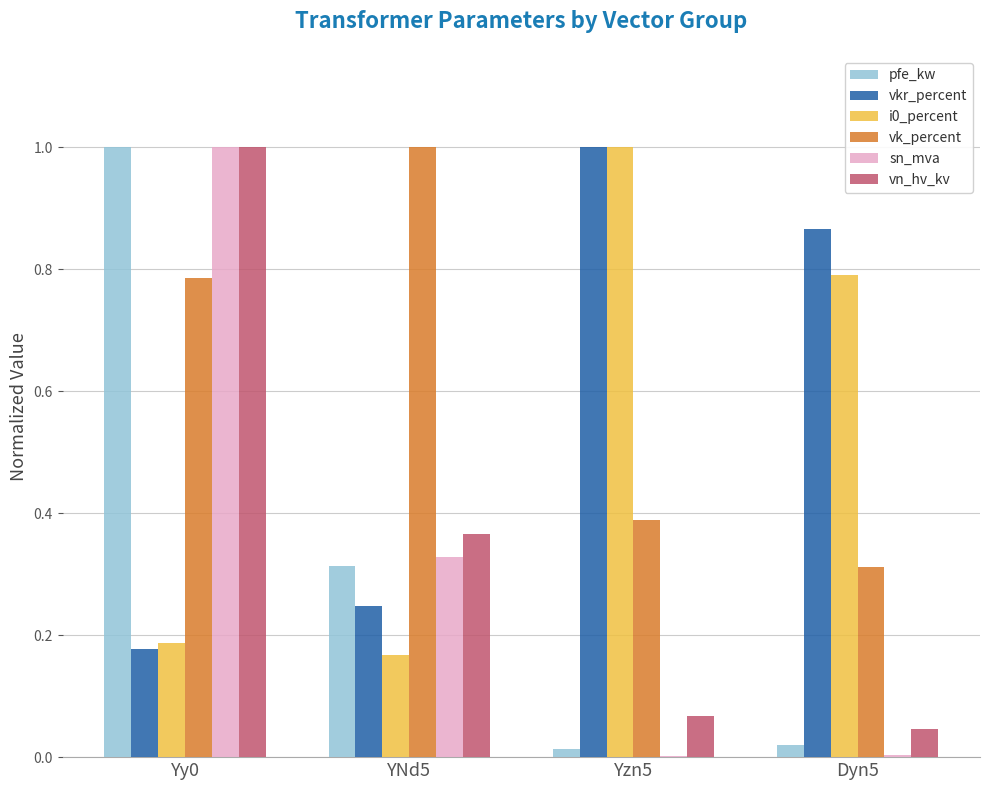

Which series changed the most between Yy0 and Yzn5?

sn_mva